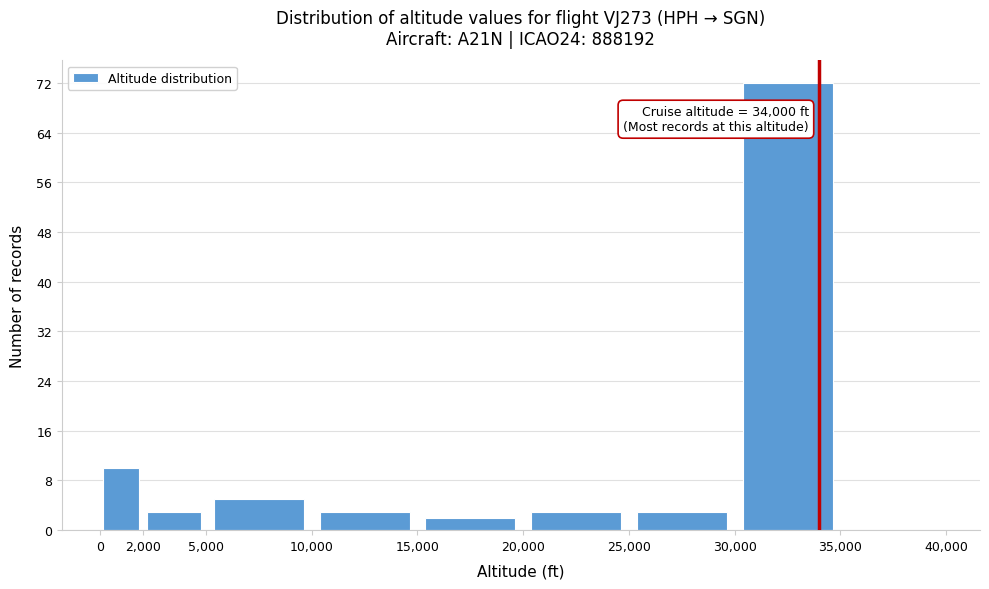

Which range on the x-axis has the tallest bar?

30,000 to 35,000